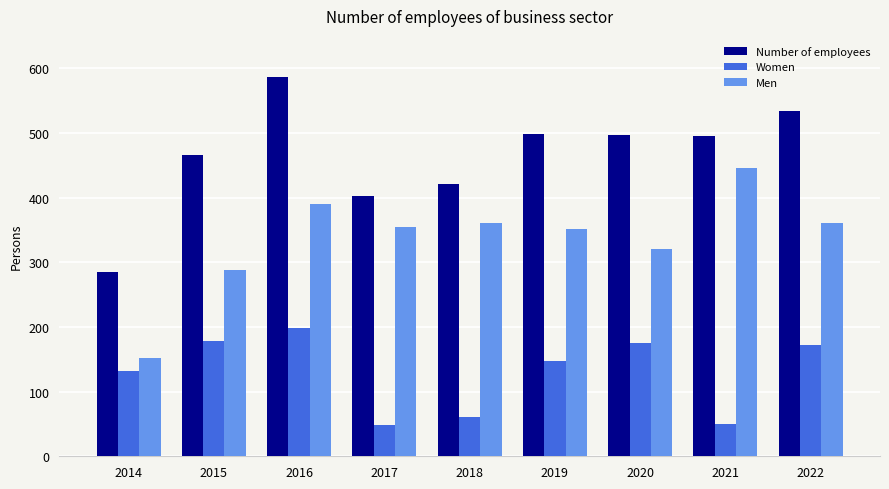

Which series changed the most between 2015 and 2019?

Men